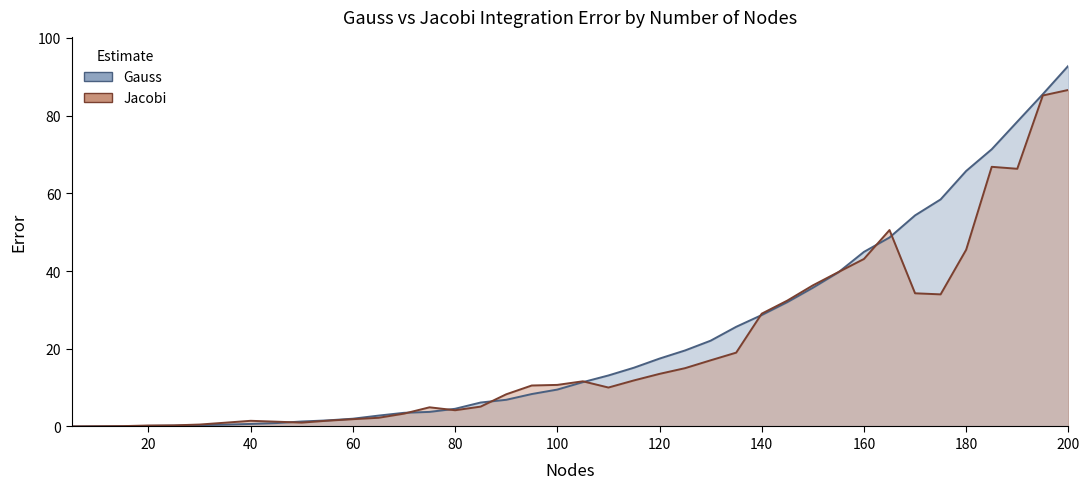

At 195, list the series in order from smallest to largest.

Jacobi, Gauss